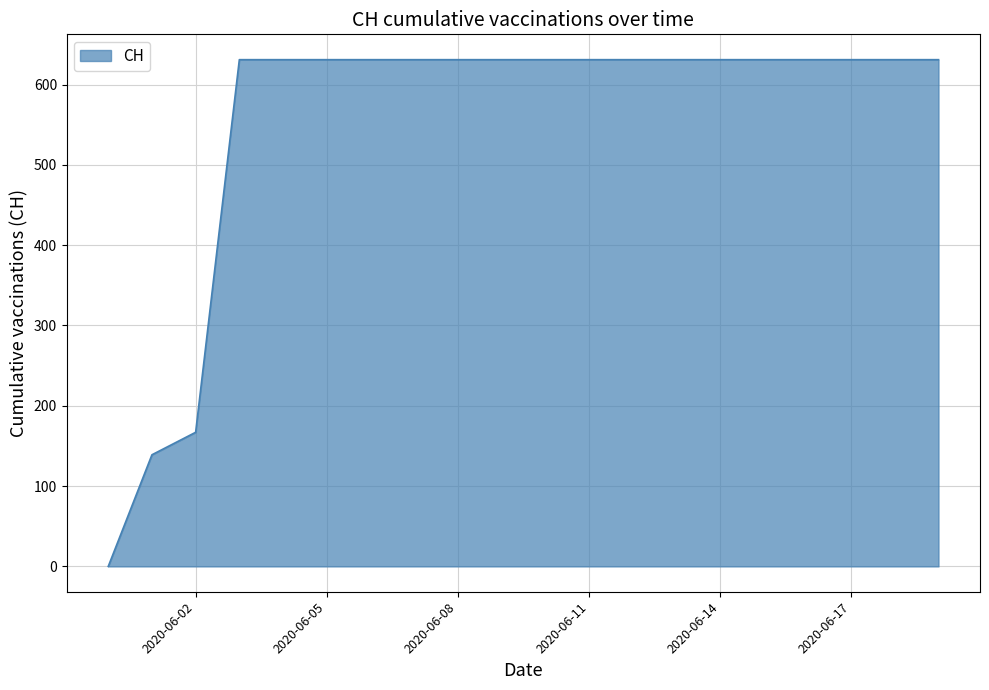

What is the greatest value displayed?

631